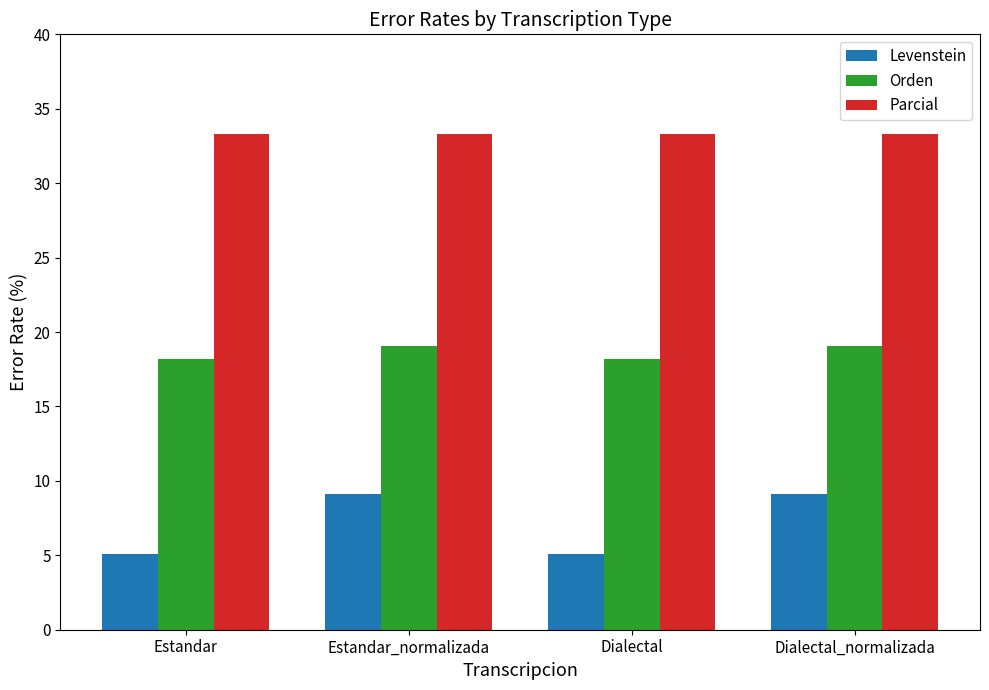

List the series in order of their peak value, highest first.

Parcial, Orden, Levenstein